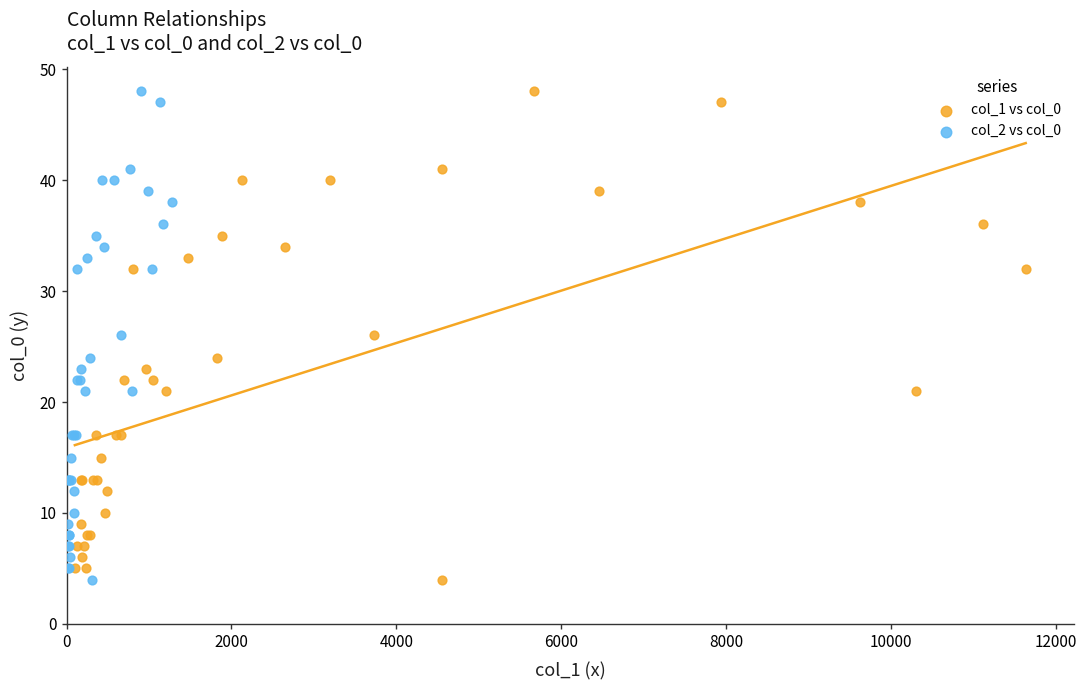

What are all the series names shown in the legend?

col_1 vs col_0, col_2 vs col_0